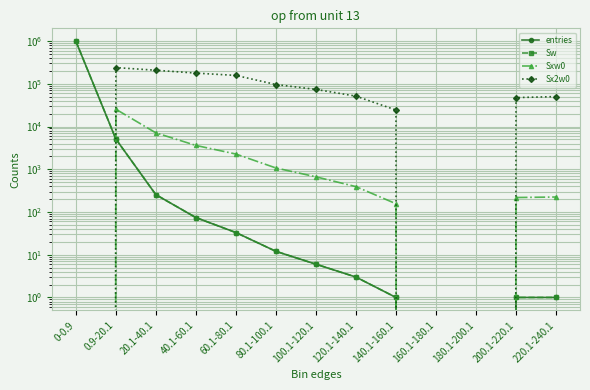

List the series in order of their peak value, highest first.

entries, Sw, Sx2w0, Sxw0